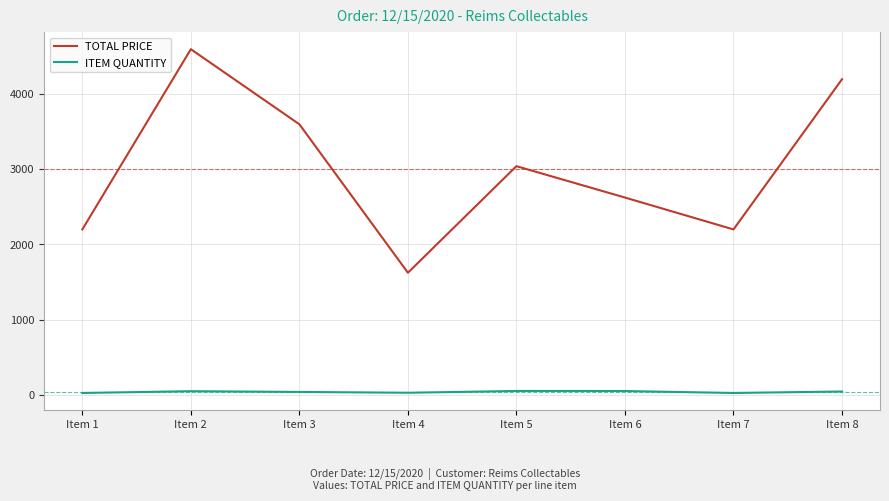

At which label does TOTAL PRICE first exceed 3042?

Item 2